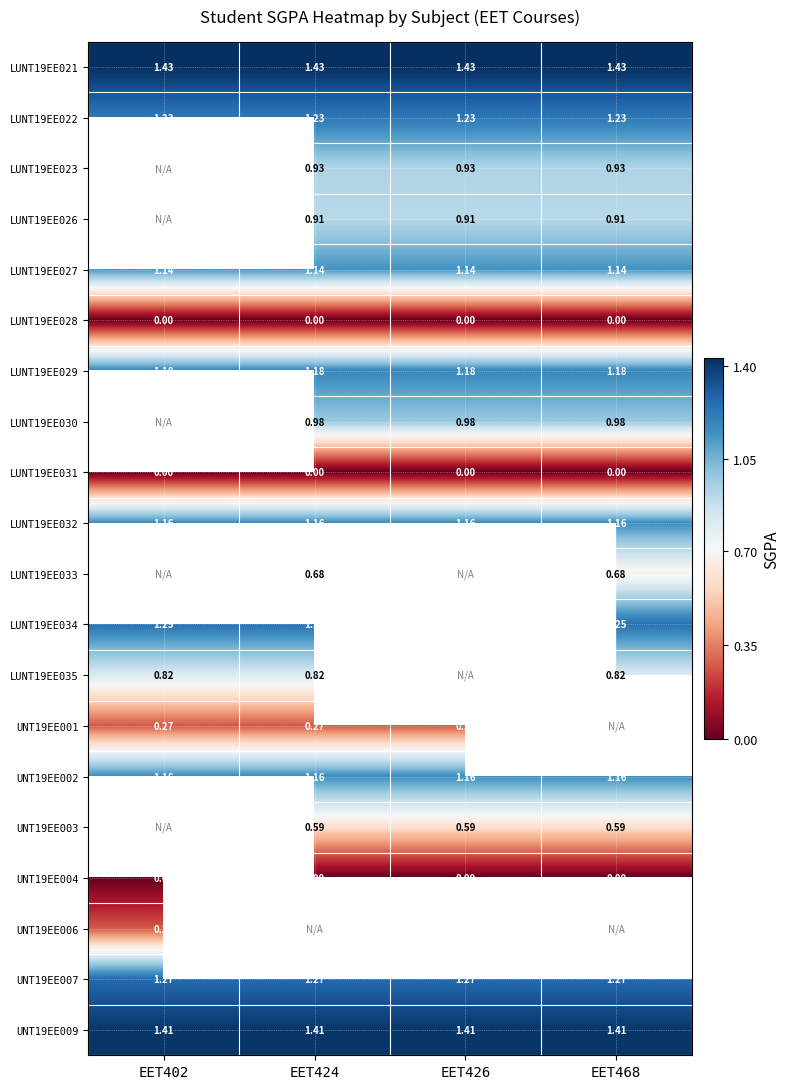

Which category has the highest value across all series?

EET402